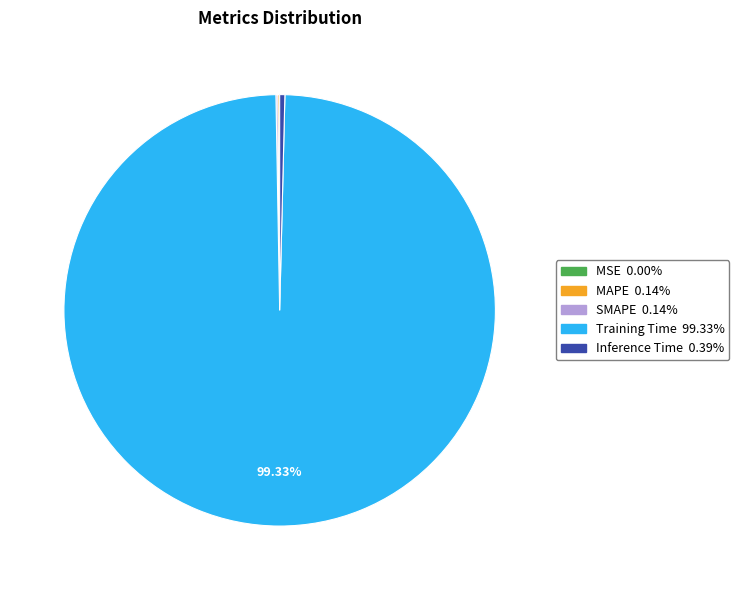

Which slice is the largest?

Training Time